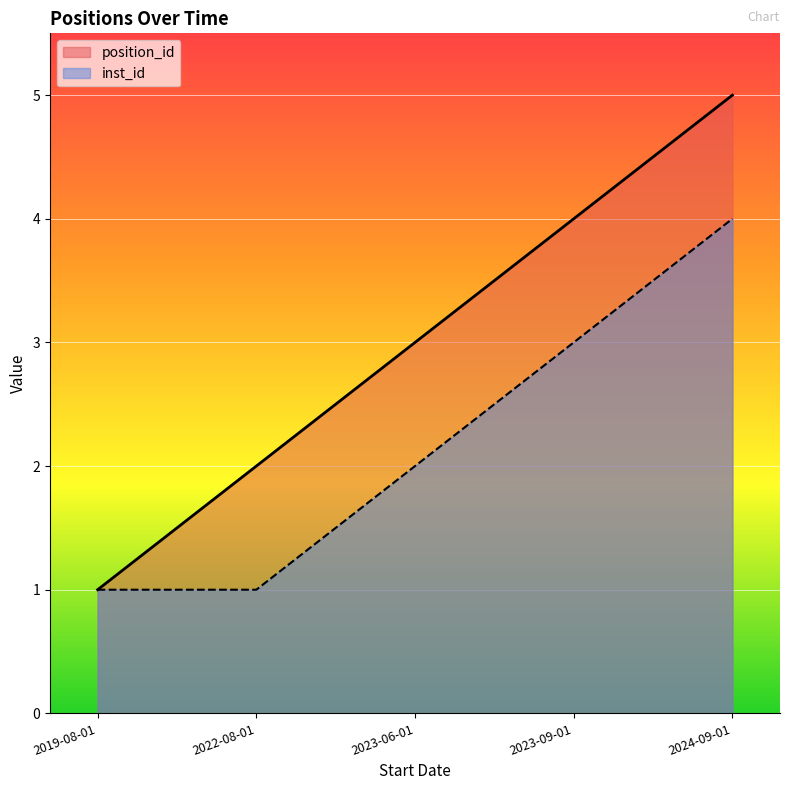

What is the label of the 3rd point from the right?

2023-06-01